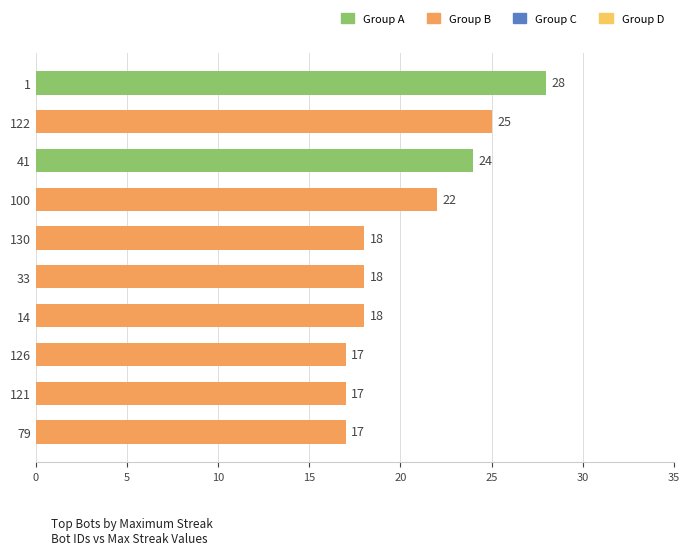

How many bars are there in total?

10